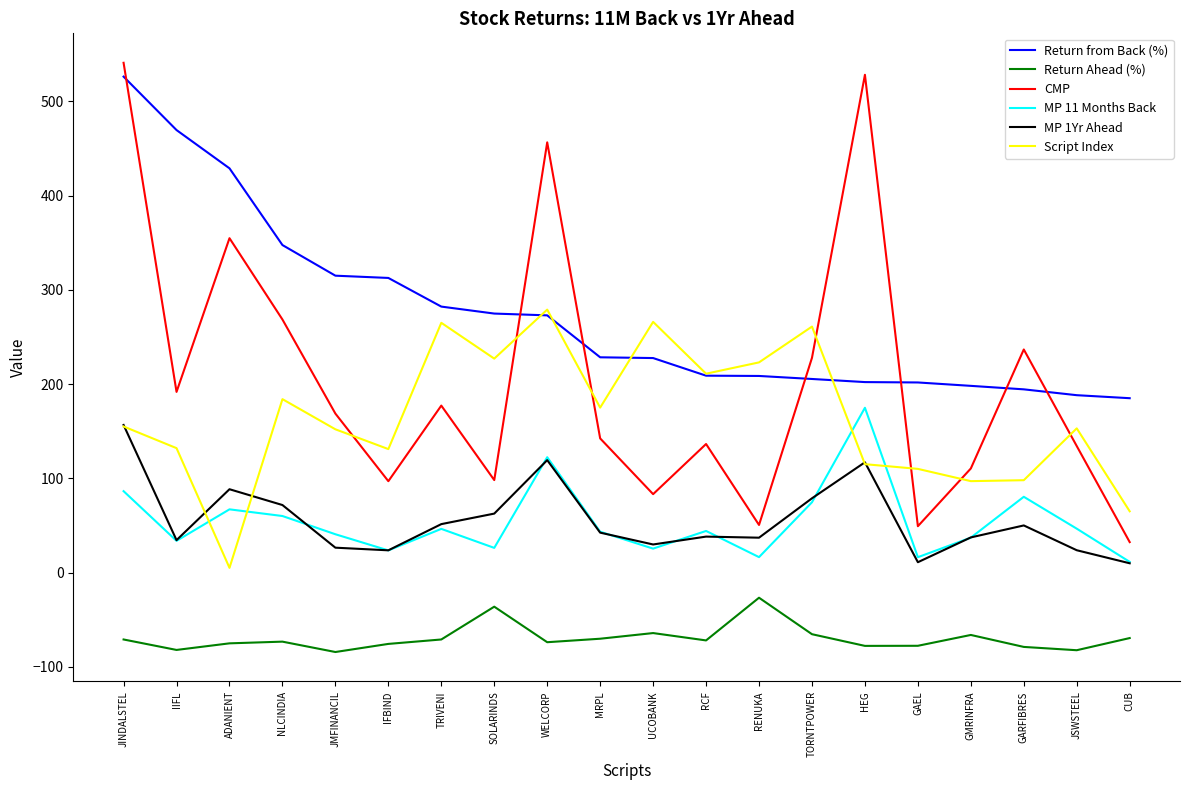

At which category is the sum across all series the highest?

JINDALSTEL